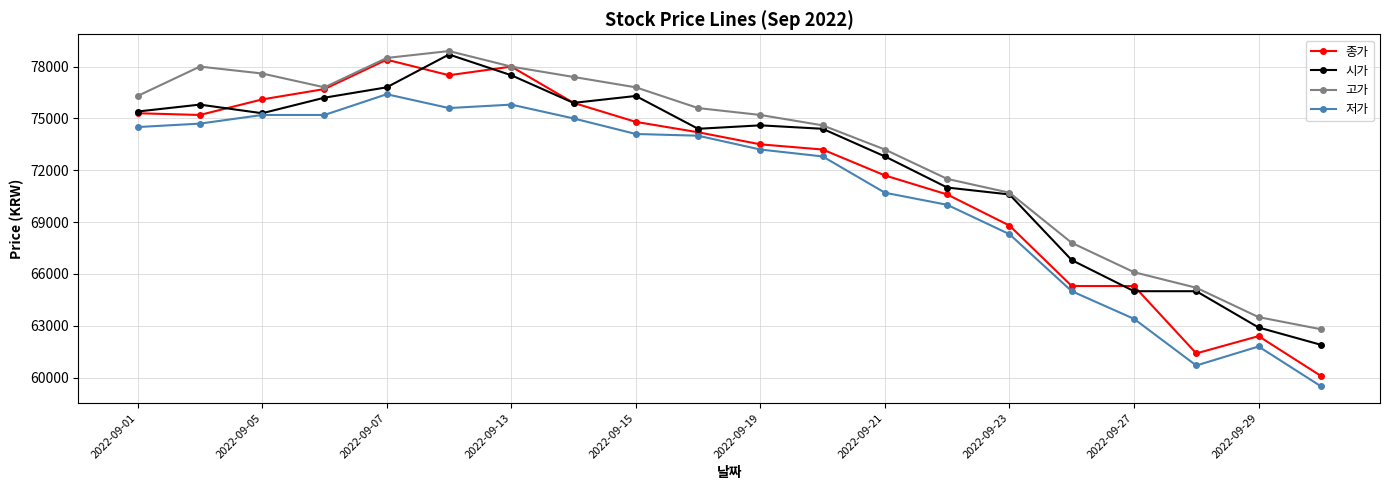

Which series has the largest range (max minus min)?

종가